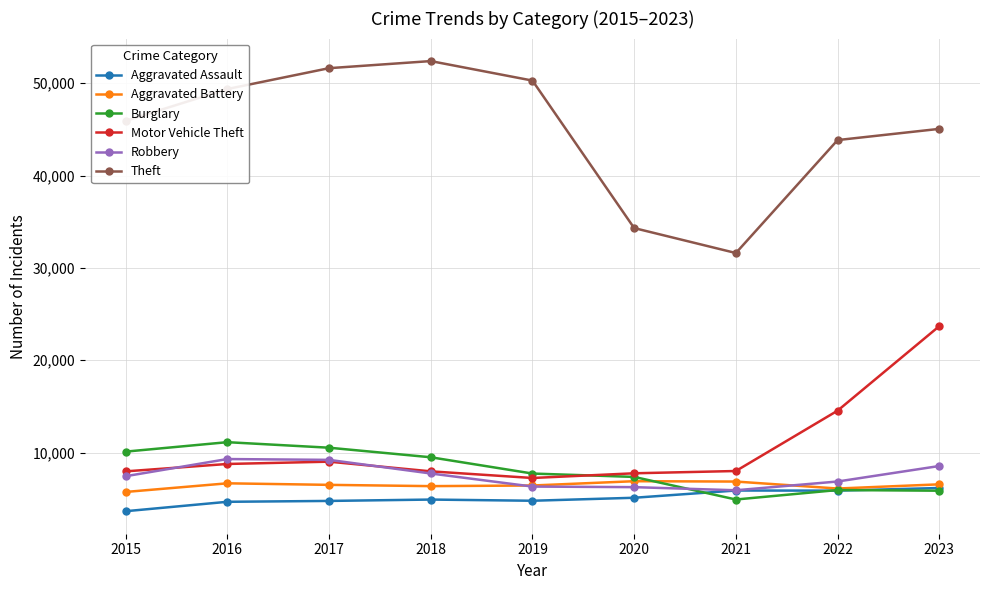

What is the minimum value for Robbery?

5922